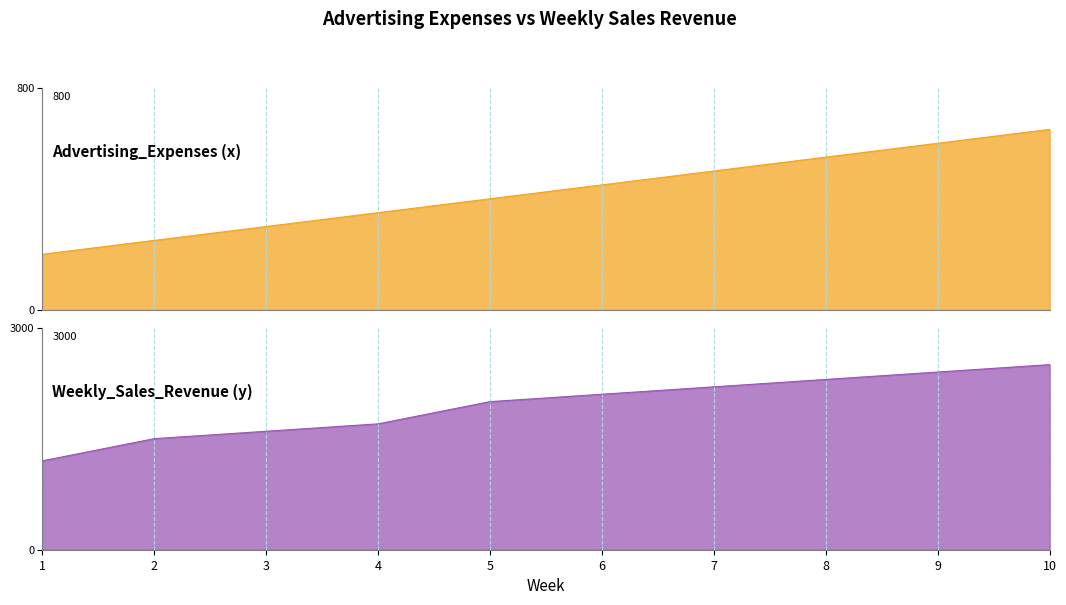

How many values in the Advertising_Expenses (x) series are below 450?

5